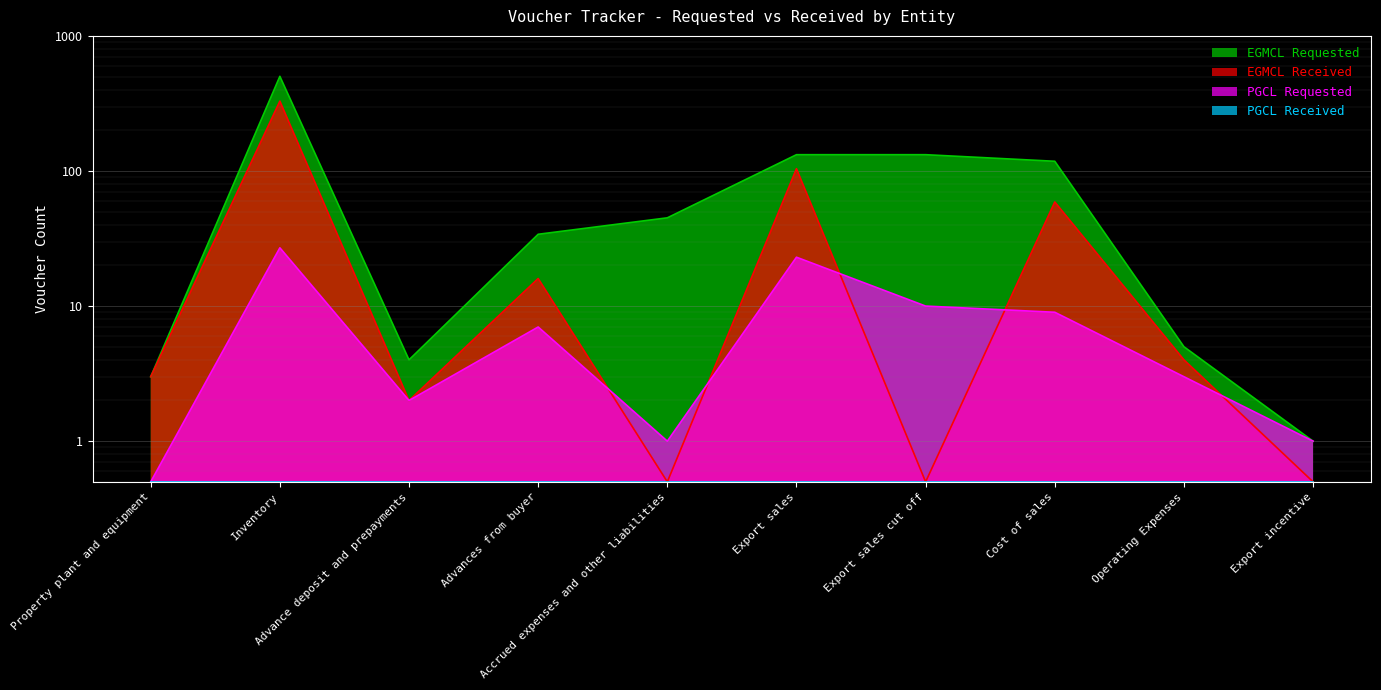

Read the EGMCL Received value at Property plant and equipment.

3.0